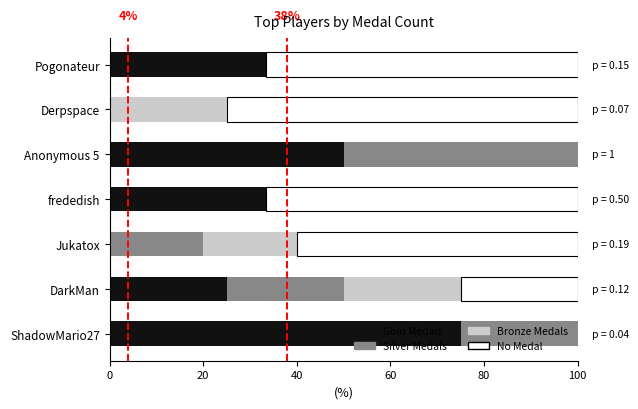

How many data points in Silver Medals are less than 20?

3